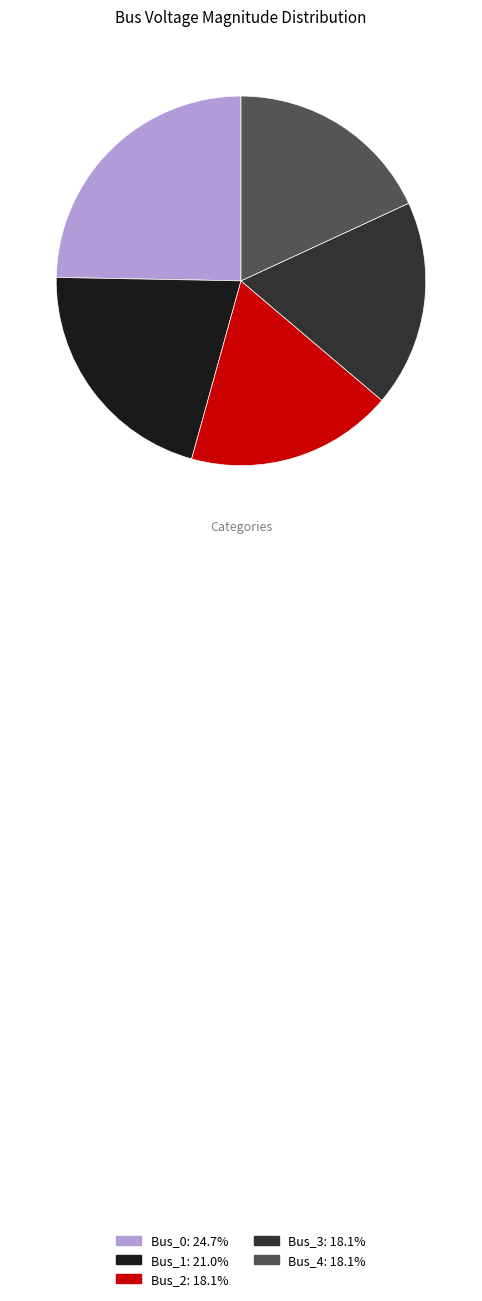

Which category has the biggest portion of the pie?

Bus_0